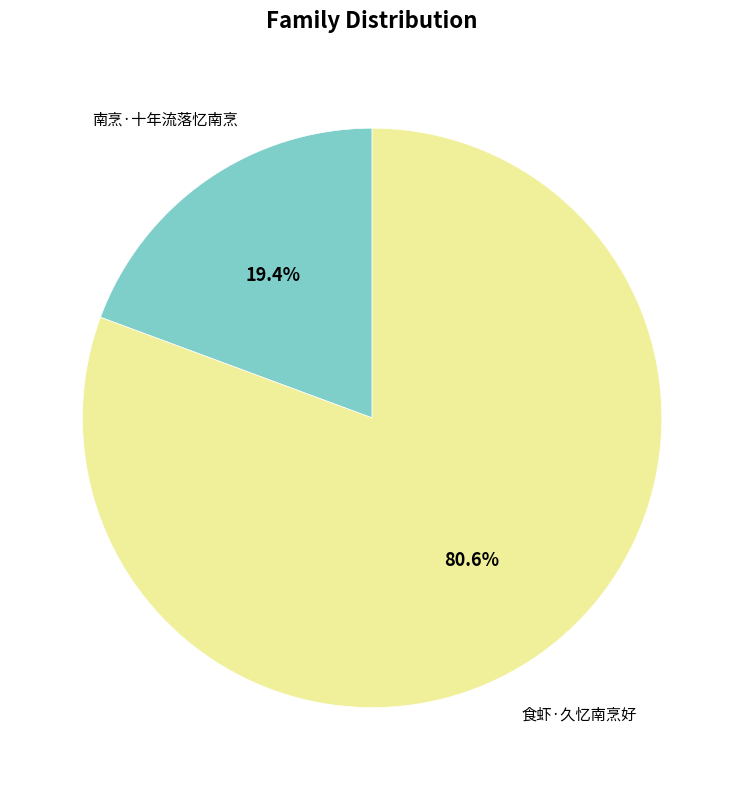

To the nearest percent, what is the difference between the 食虾·久忆南烹好 and 南烹·十年流落忆南烹 slice percentages?

61%